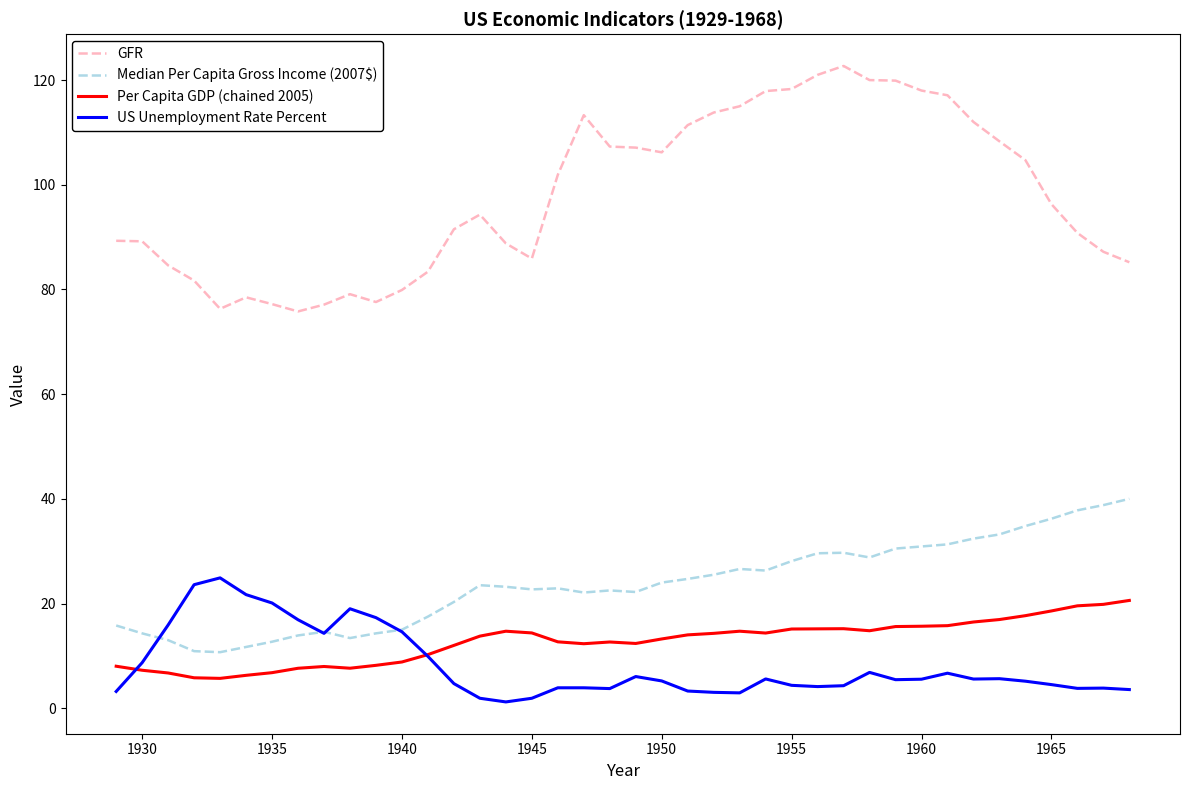

What is the greatest value displayed?

122.7